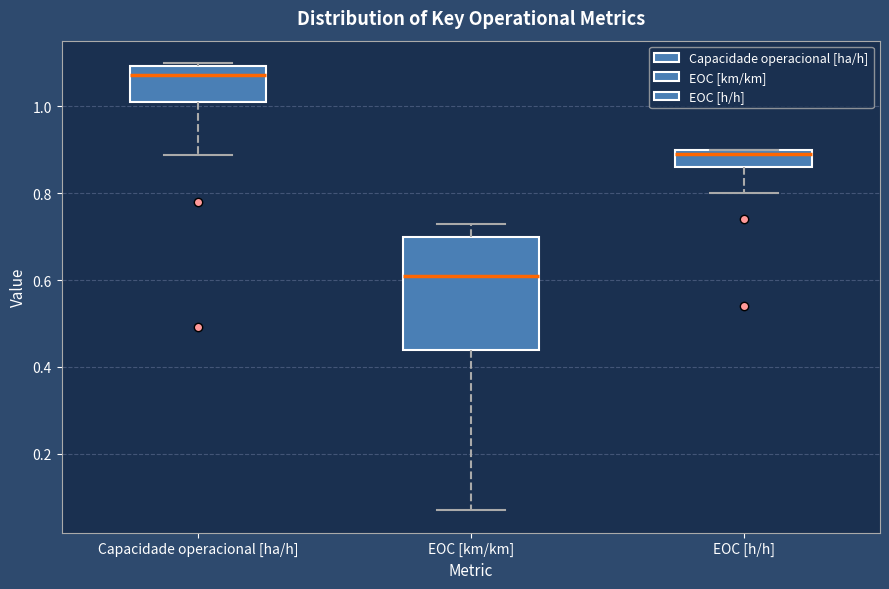

Comparing the boxes themselves (not the whiskers), which one is the tallest?

EOC [km/km]